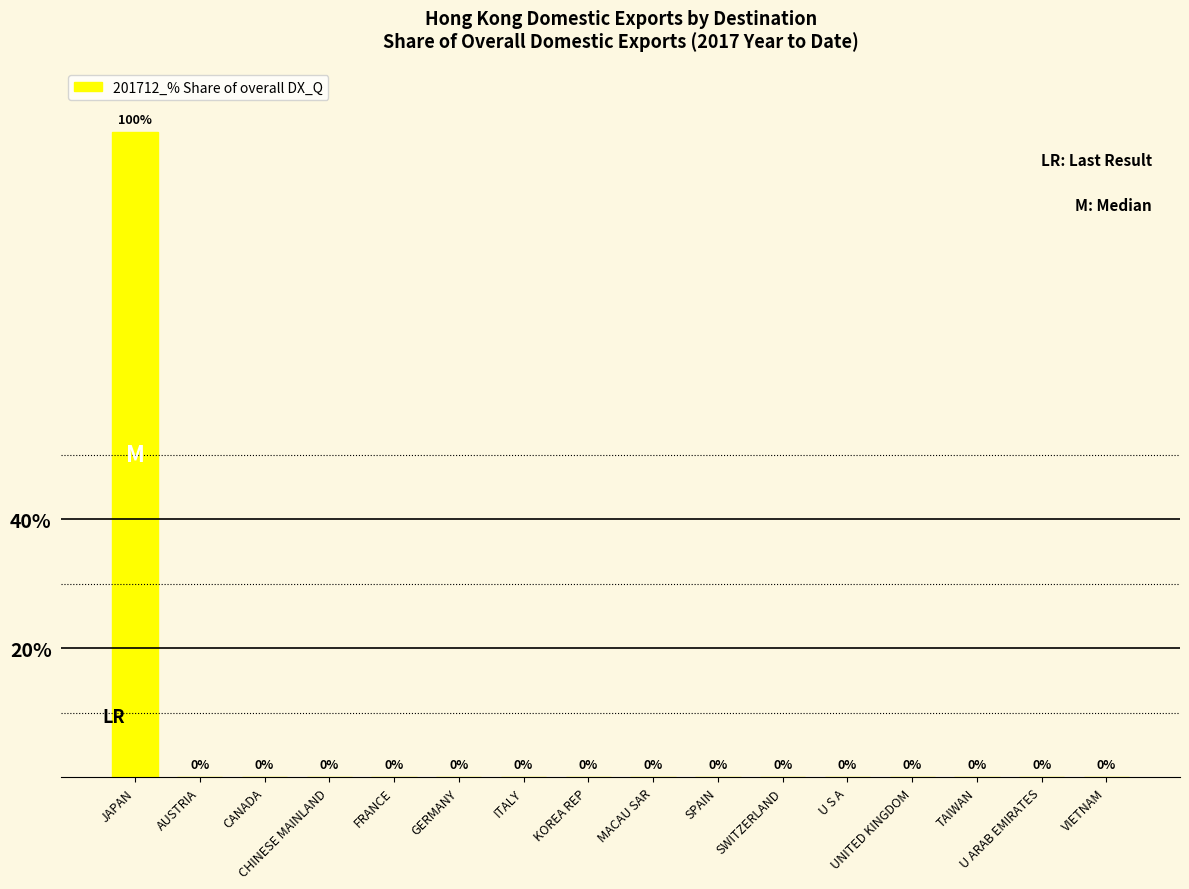

What is the maximum value shown in the chart?

100